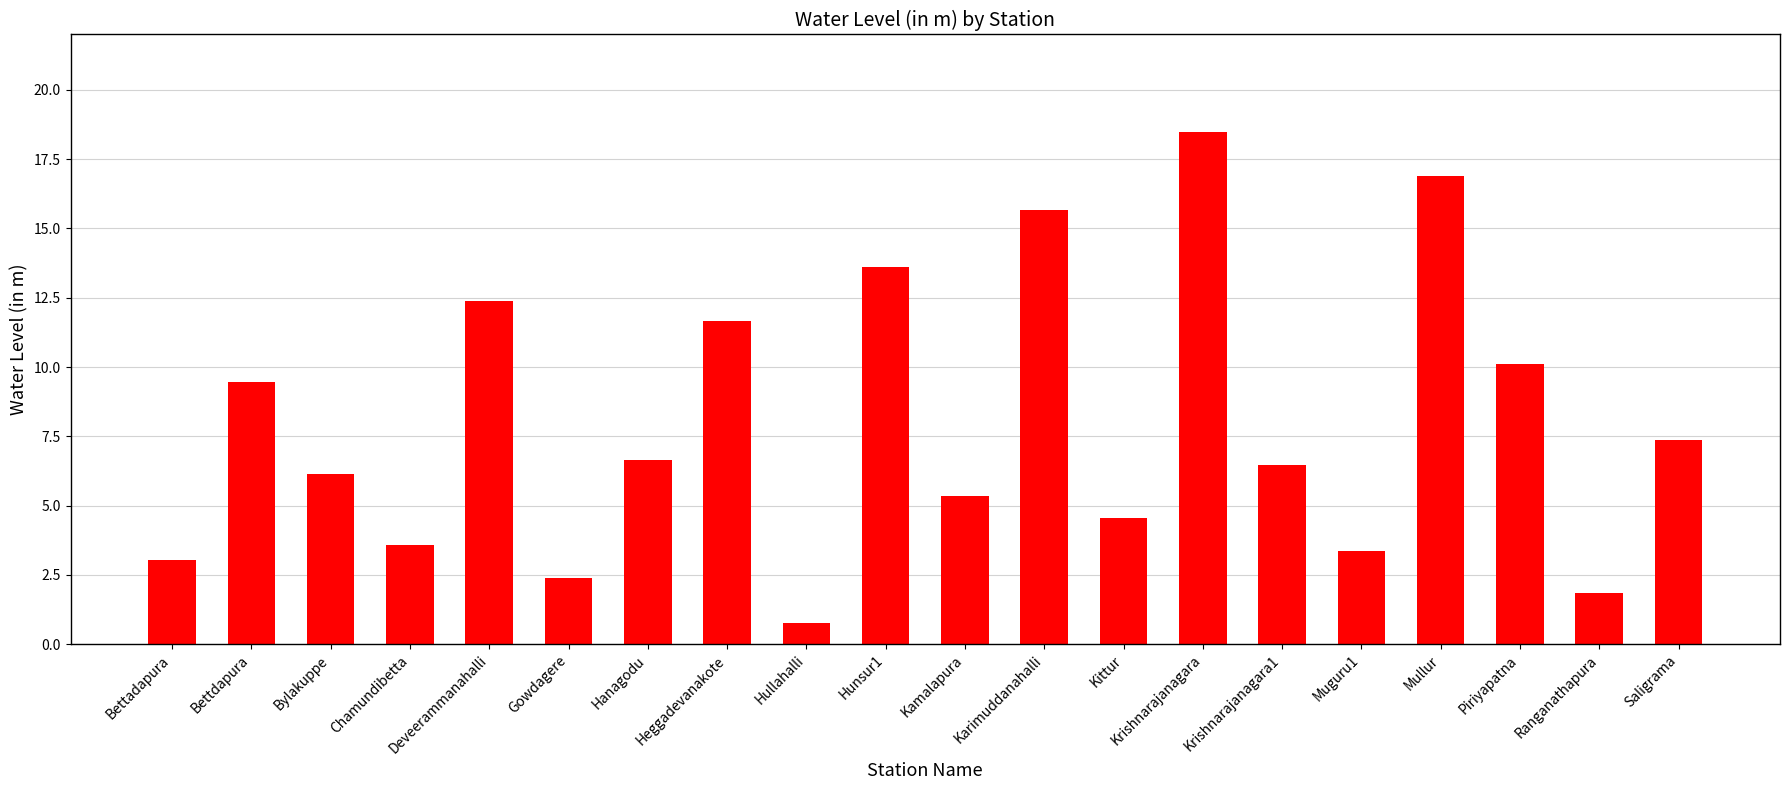

What is the sum of all values?

159.8